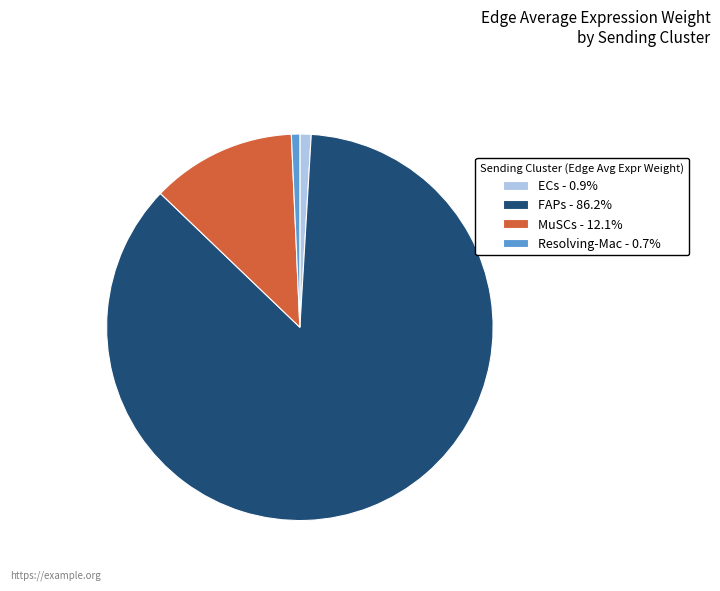

Is there a majority slice in this chart?

Yes